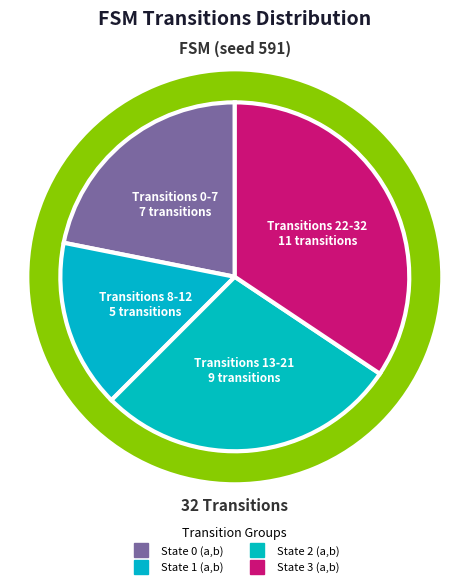

To the nearest percent, what percentage of the pie is State 0 (a,b)?

22%